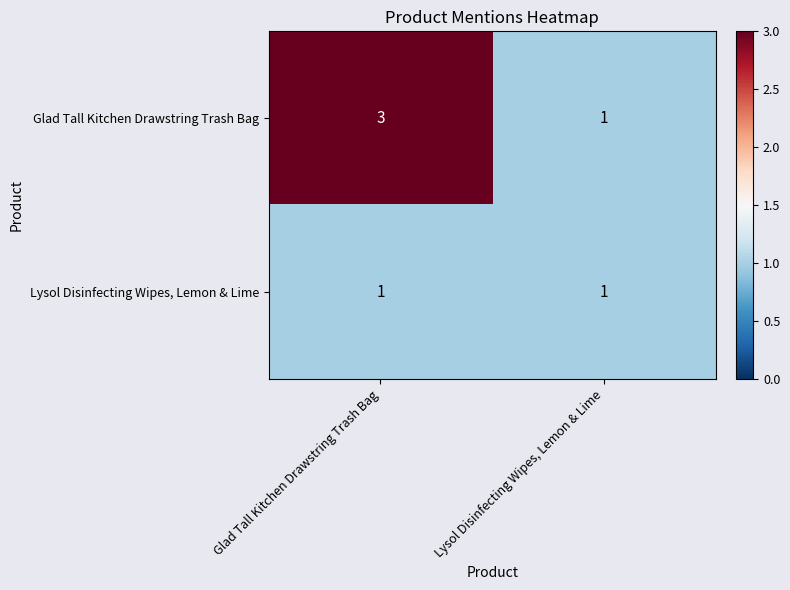

How many data points does each series have?

2